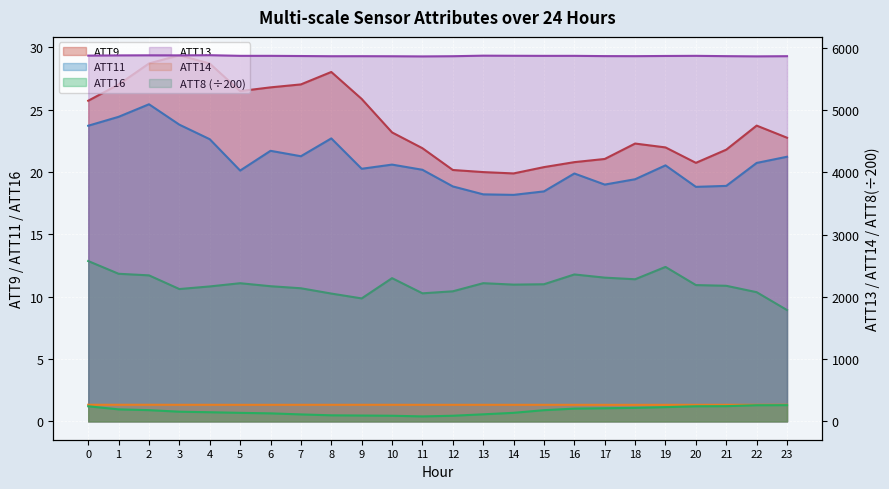

How many categories are shown in the chart?

24